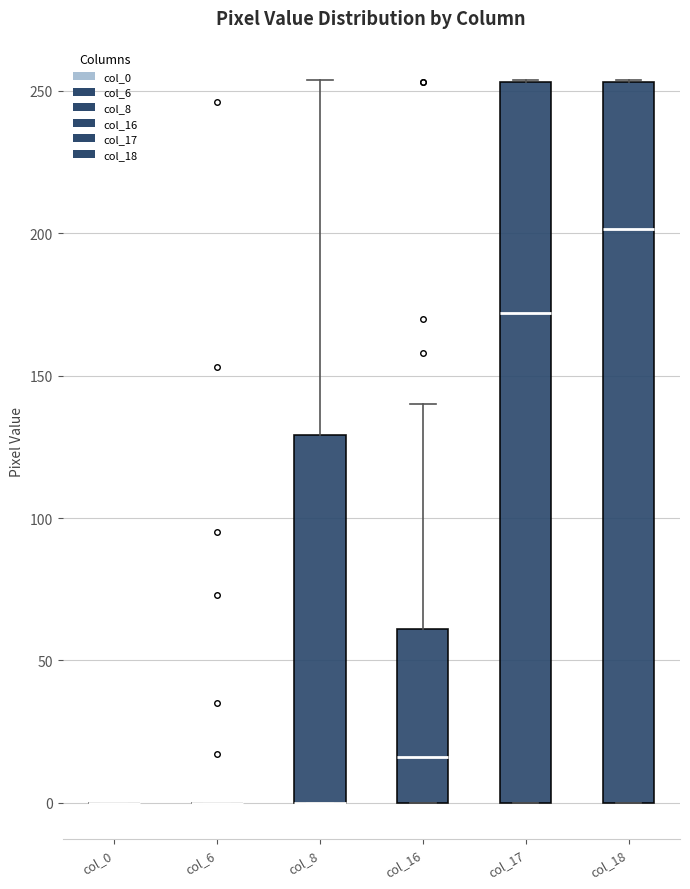

Reading left to right, transcribe this box plot: for each box, give where its median line is, the range the box spans, and where its two whiskers end, as read against the y-axis. The values are not printed on the chart, so give them approximately, as read against the axis.

col_0: box collapsed to a line at 0, whiskers 0 to 0
col_6: box collapsed to a line at 0, whiskers 0 to 0
col_8: median 0 (drawn on the box's lower edge), box 0 to 130, whiskers 0 to 255
col_16: median 15, box 0 to 60, whiskers 0 to 140
col_17: median 170, box 0 to 255, whiskers 0 to 255
col_18: median 200, box 0 to 255, whiskers 0 to 255